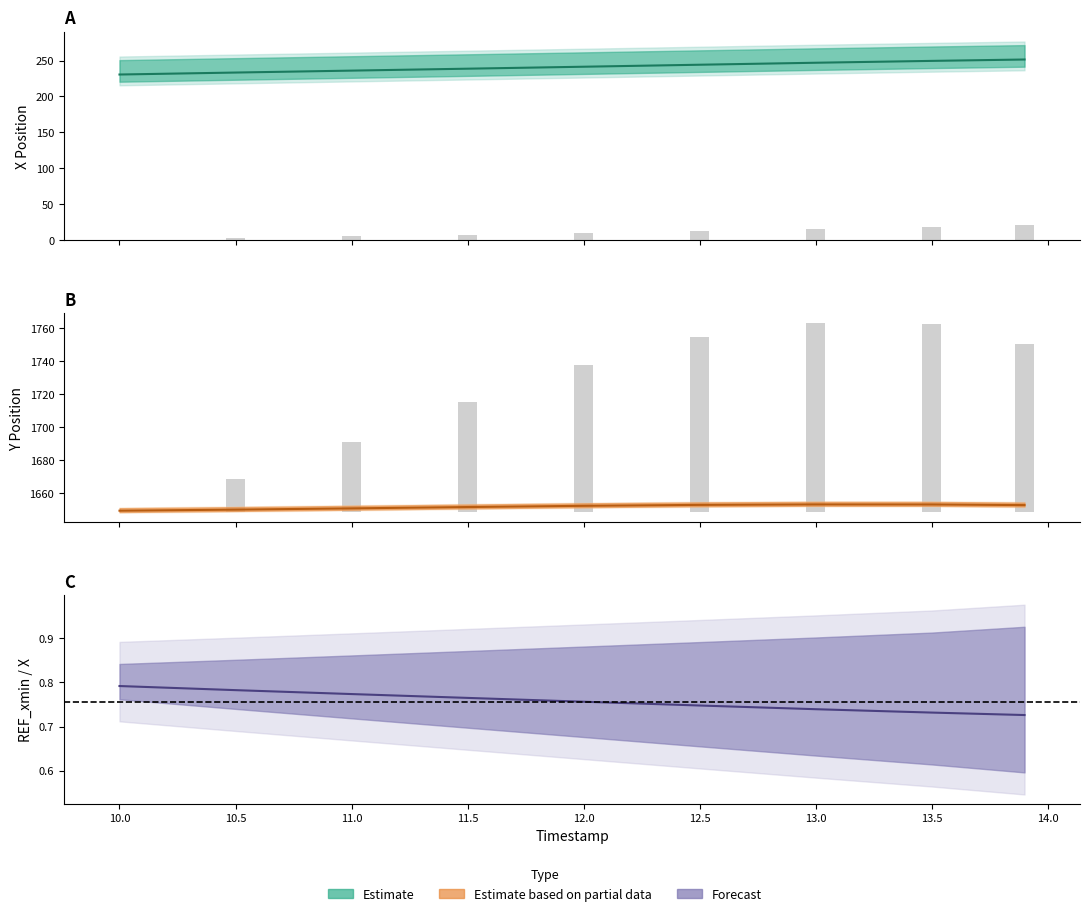

What is the highest value of the X series?

251.4